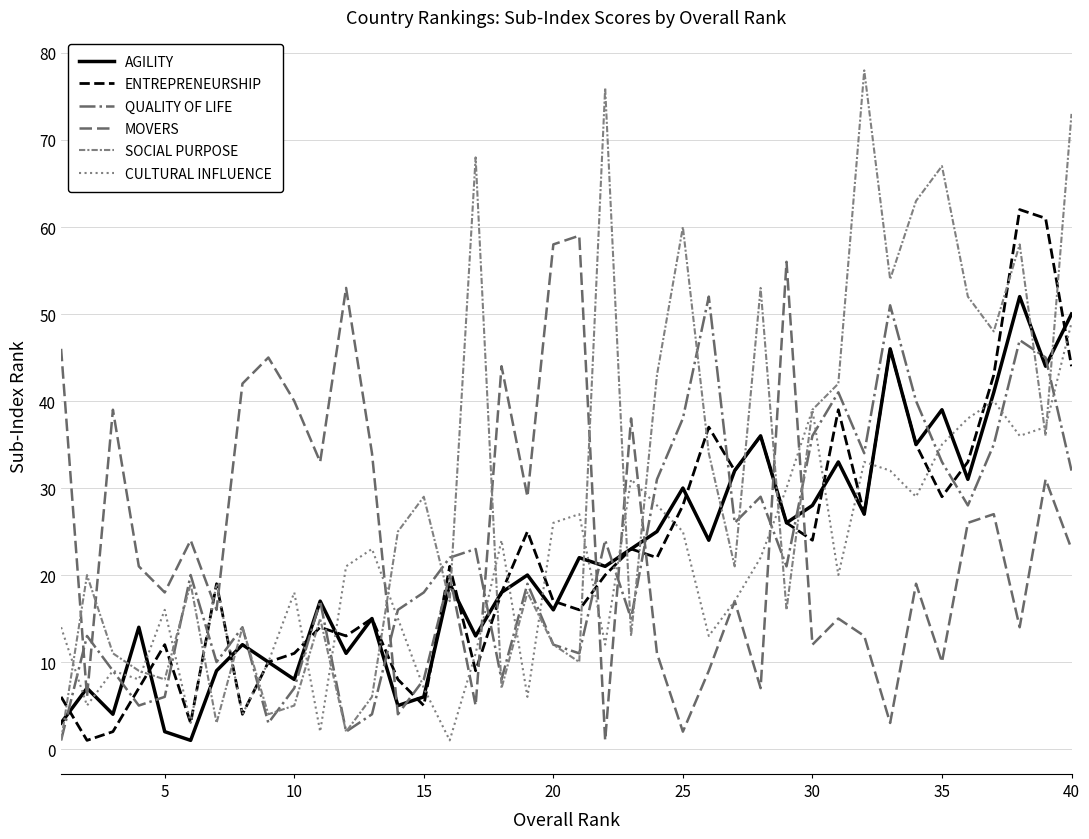

Reading left to right, what are all the values shown in this chart?

AGILITY: 3	7	4	14	2	1	9	12	10	8	17	11	15	5	6	19	13	18	20	16	22	21	23	25	30	24	32	36	26	28	33	27	46	35	39	31	41	52	44	50
ENTREPRENEURSHIP: 6	1	2	7	12	3	19	4	10	11	14	13	15	8	5	21	9	18	25	17	16	20	23	22	28	37	32	36	26	24	39	27	46	35	29	33	43	62	61	44
QUALITY OF LIFE: 1	13	9	5	6	20	10	14	3	7	17	2	4	16	18	22	23	8	19	12	11	24	15	31	38	52	26	29	21	36	41	34	51	40	33	28	35	47	45	32
MOVERS: 46	6	39	21	18	24	16	42	45	40	33	53	34	4	8	20	5	44	29	58	59	1	38	11	2	9	17	7	56	12	15	13	3	19	10	26	27	14	31	23
SOCIAL PURPOSE: 1	20	11	9	8	19	3	14	4	5	15	2	6	25	29	17	68	7	18	12	10	76	13	43	60	34	21	53	16	39	42	78	54	63	67	52	48	58	36	73
CULTURAL INFLUENCE: 14	5	9	8	16	3	19	4	10	18	2	21	23	15	7	1	11	24	6	26	27	12	31	28	25	13	17	22	30	39	20	33	32	29	35	38	40	36	37	49